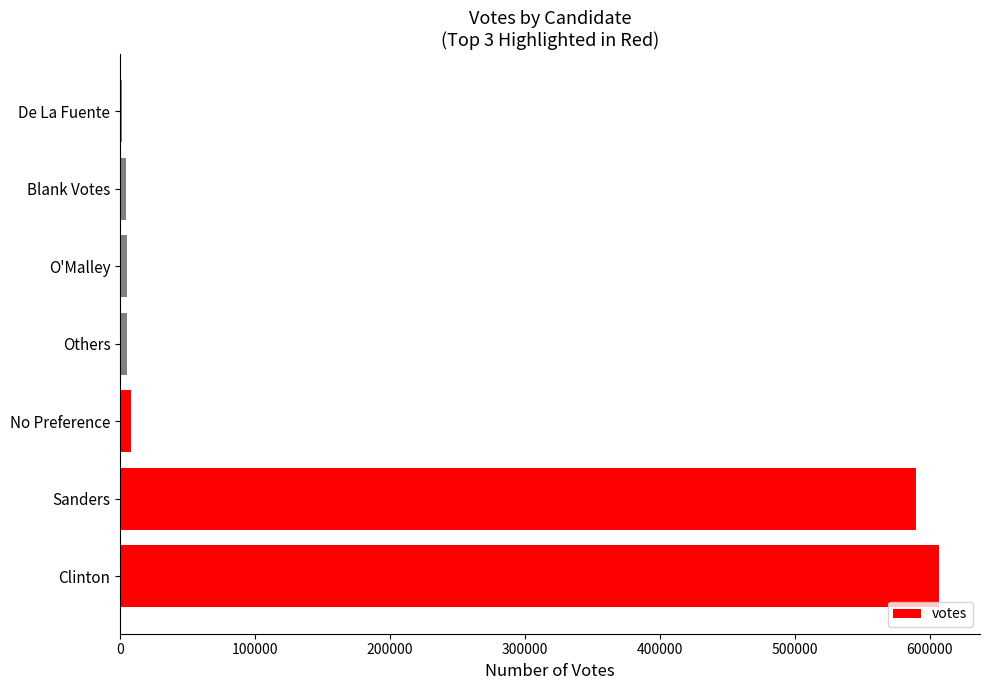

Are the bars grouped side by side (vs. stacked)?

No